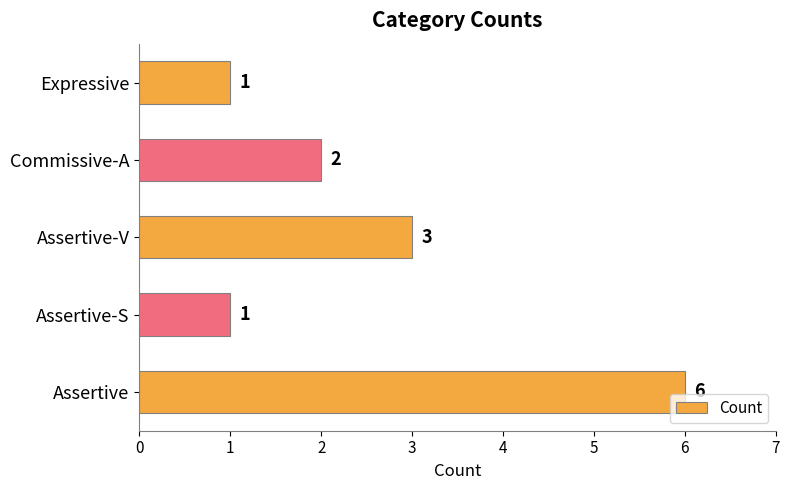

How many categories are shown in the chart?

5